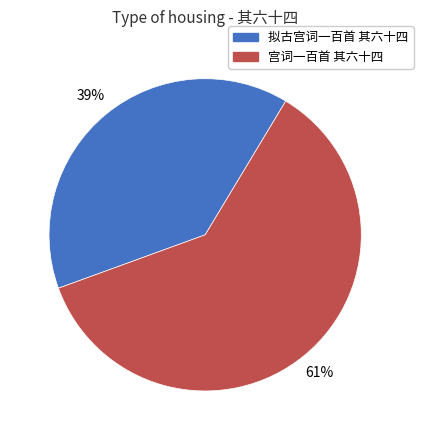

How many slices are in this pie chart?

2